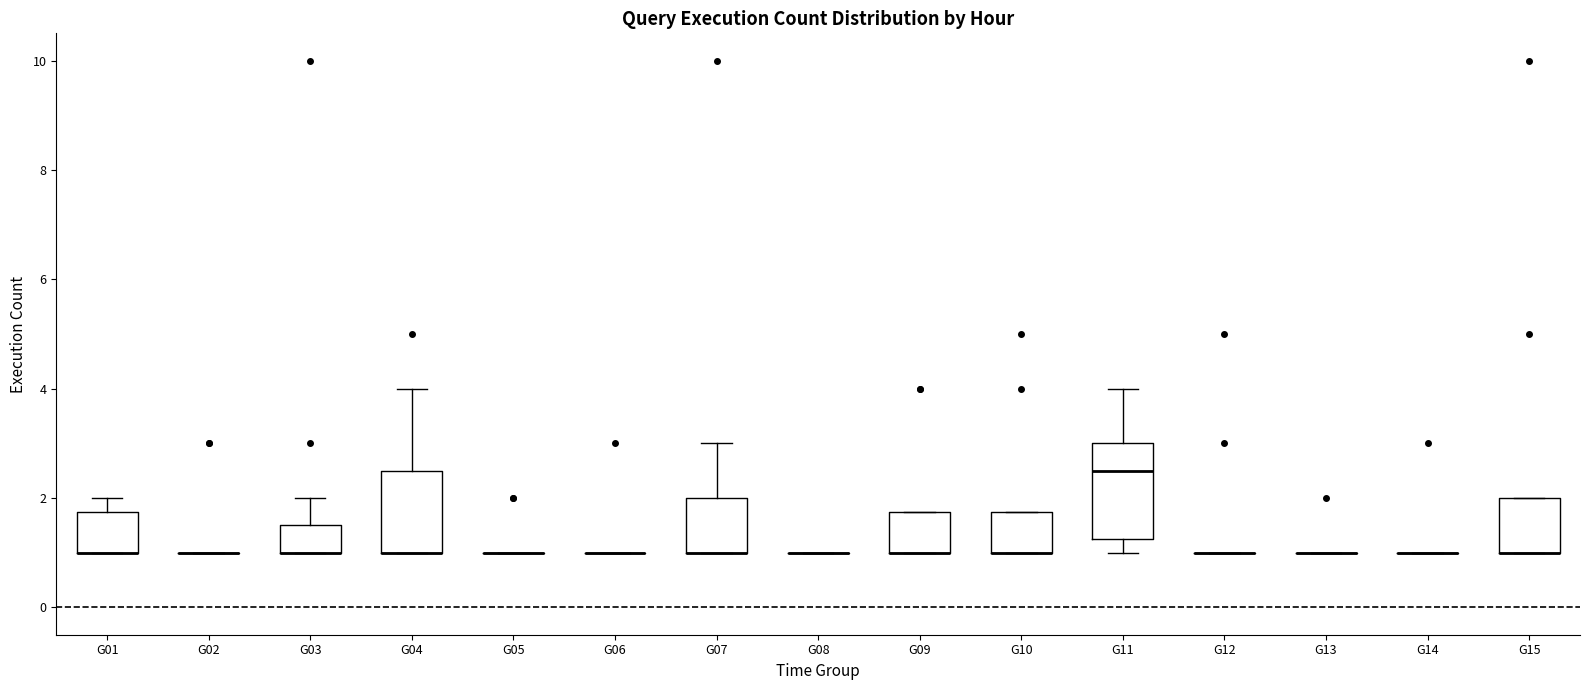

Reading left to right, transcribe this box plot: for each box, give where its median line is, the range the box spans, and where its two whiskers end, as read against the y-axis. The values are not printed on the chart, so give them approximately, as read against the axis.

G01: median 1.0 (drawn on the box's lower edge), box 1.0 to 1.8, whiskers 1.0 to 2.0
G02: box collapsed to a line at 1.0, whiskers 1.0 to 1.0
G03: median 1.0 (drawn on the box's lower edge), box 1.0 to 1.6, whiskers 1.0 to 2.0
G04: median 1.0 (drawn on the box's lower edge), box 1.0 to 2.6, whiskers 1.0 to 4.0
G05: box collapsed to a line at 1.0, whiskers 1.0 to 1.0
G06: box collapsed to a line at 1.0, whiskers 1.0 to 1.0
G07: median 1.0 (drawn on the box's lower edge), box 1.0 to 2.0, whiskers 1.0 to 3.0
G08: box collapsed to a line at 1.0, whiskers 1.0 to 1.0
G09: median 1.0 (drawn on the box's lower edge), box 1.0 to 1.8, whiskers 1.0 to 1.8
G10: median 1.0 (drawn on the box's lower edge), box 1.0 to 1.8, whiskers 1.0 to 1.8
G11: median 2.6, box 1.2 to 3.0, whiskers 1.0 to 4.0
G12: box collapsed to a line at 1.0, whiskers 1.0 to 1.0
G13: box collapsed to a line at 1.0, whiskers 1.0 to 1.0
G14: box collapsed to a line at 1.0, whiskers 1.0 to 1.0
G15: median 1.0 (drawn on the box's lower edge), box 1.0 to 2.0, whiskers 1.0 to 2.0